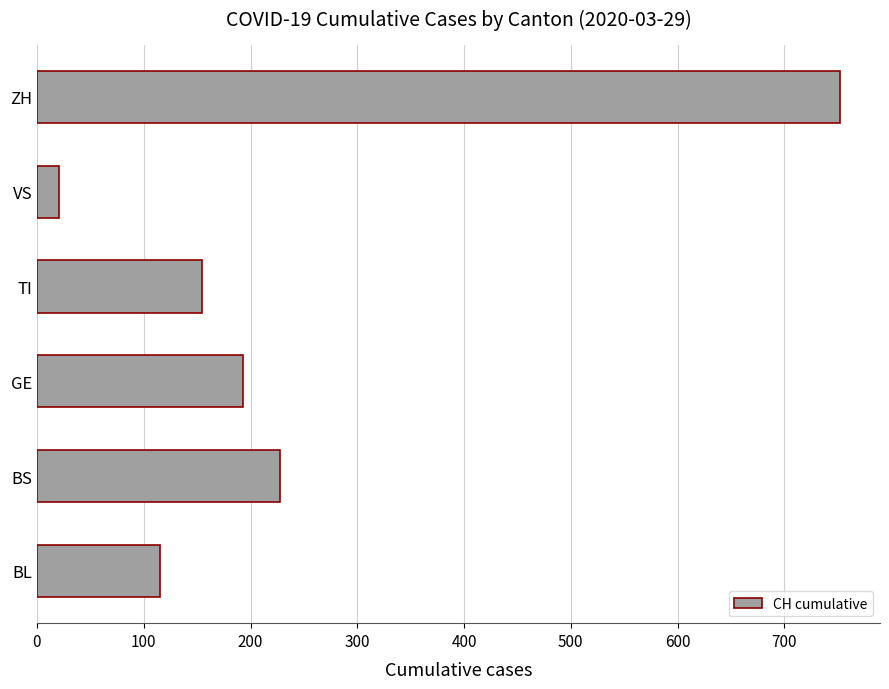

Where is the data nearest to the value 386?

BS